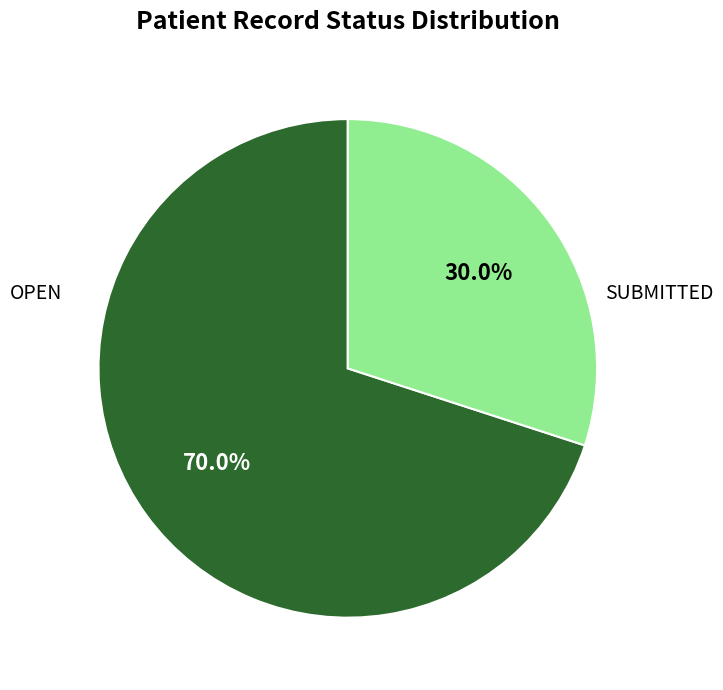

To the nearest percent, what is the difference between the largest and smallest slice percentages?

40%